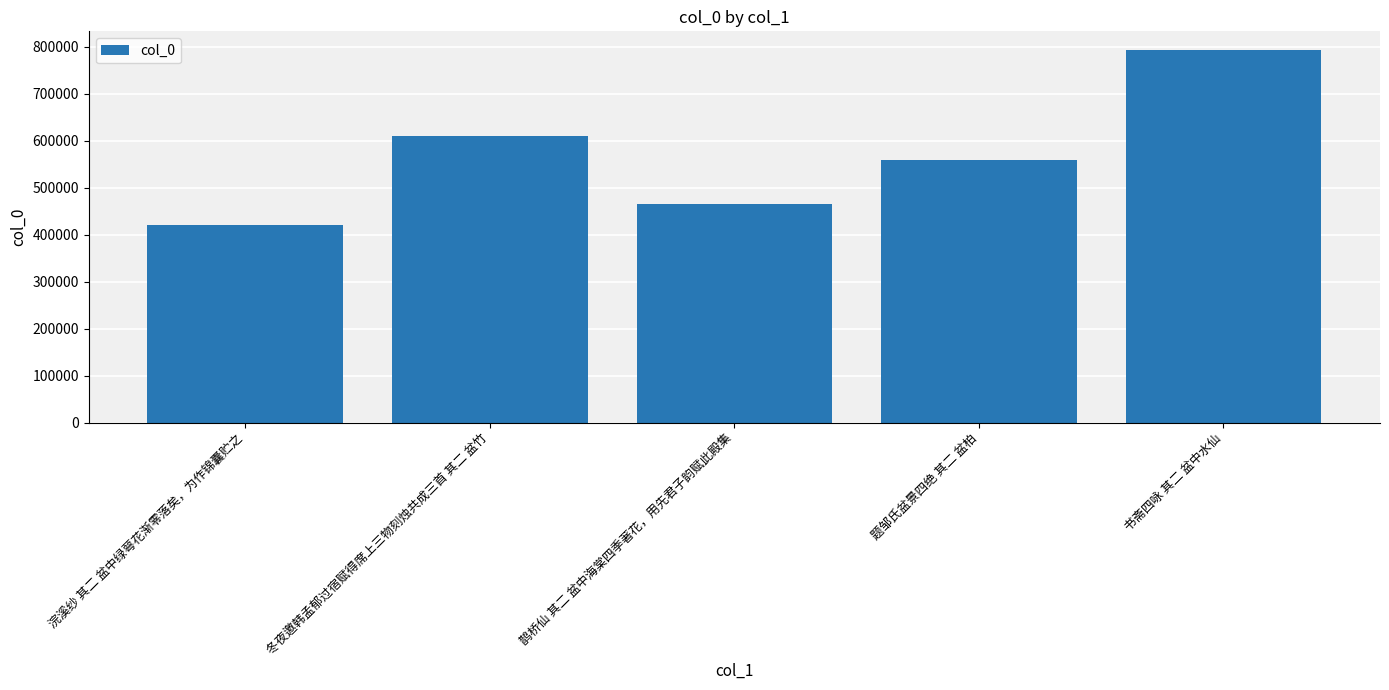

What is the sum of all values?

2850623